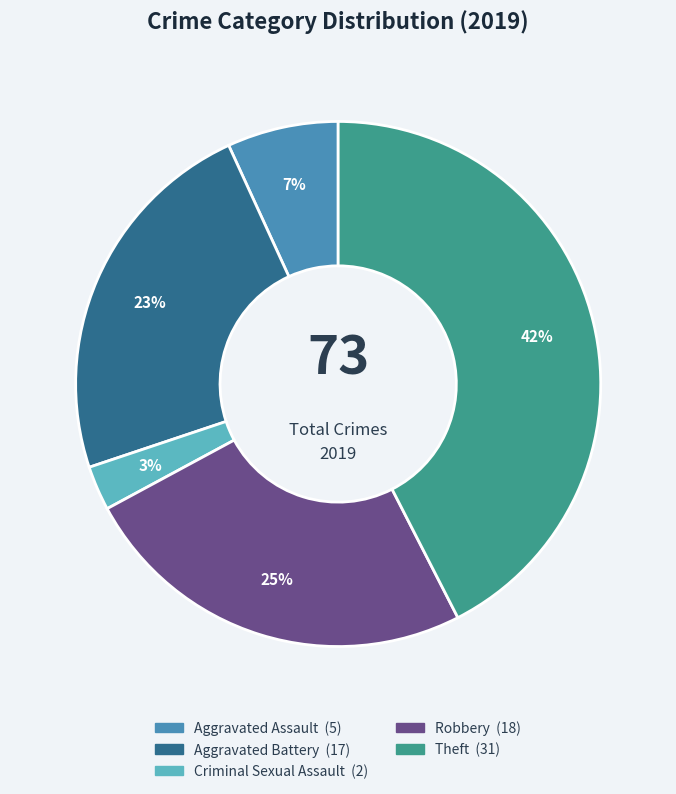

Is the sum of Aggravated Assault and Theft greater than half?

No